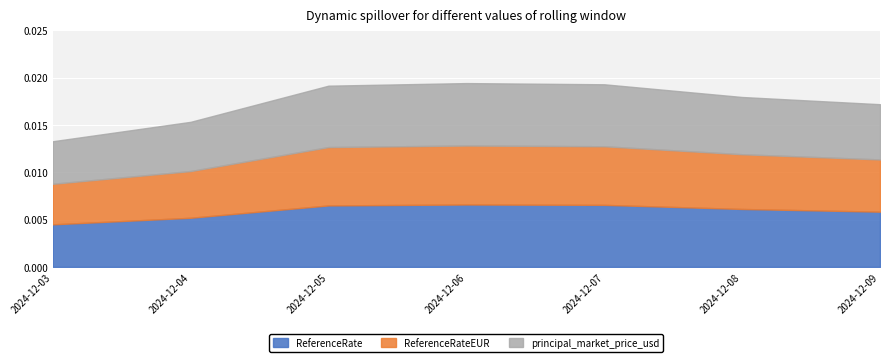

The value of principal_market_price_usd at 2024-12-04 is 0.0. True or false?

True